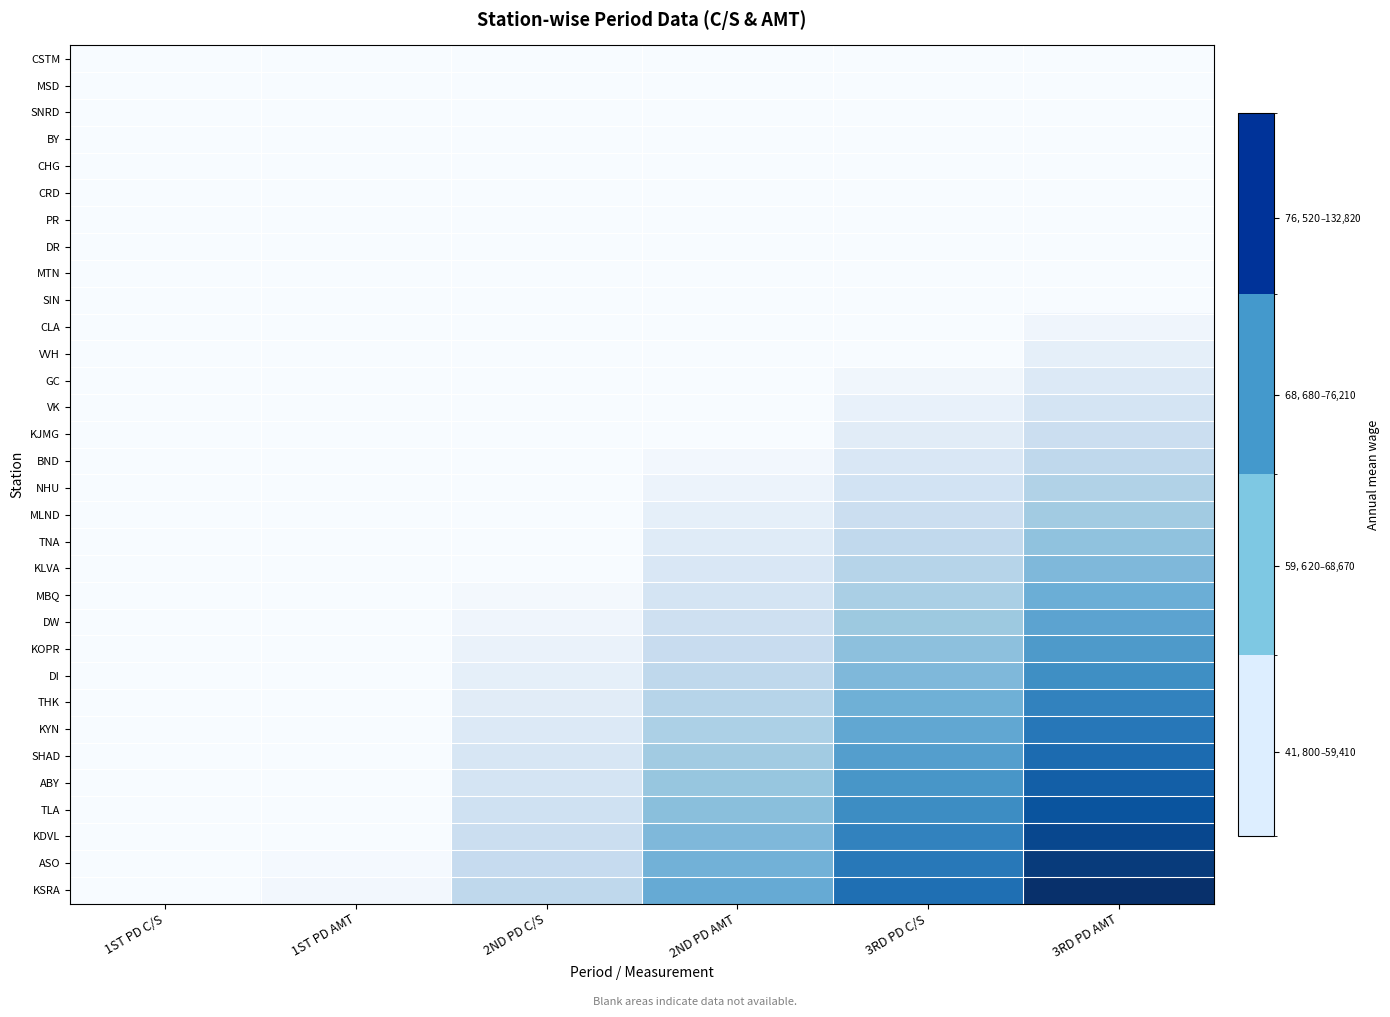

Which category has the highest value across all series?

3RD PD AMT